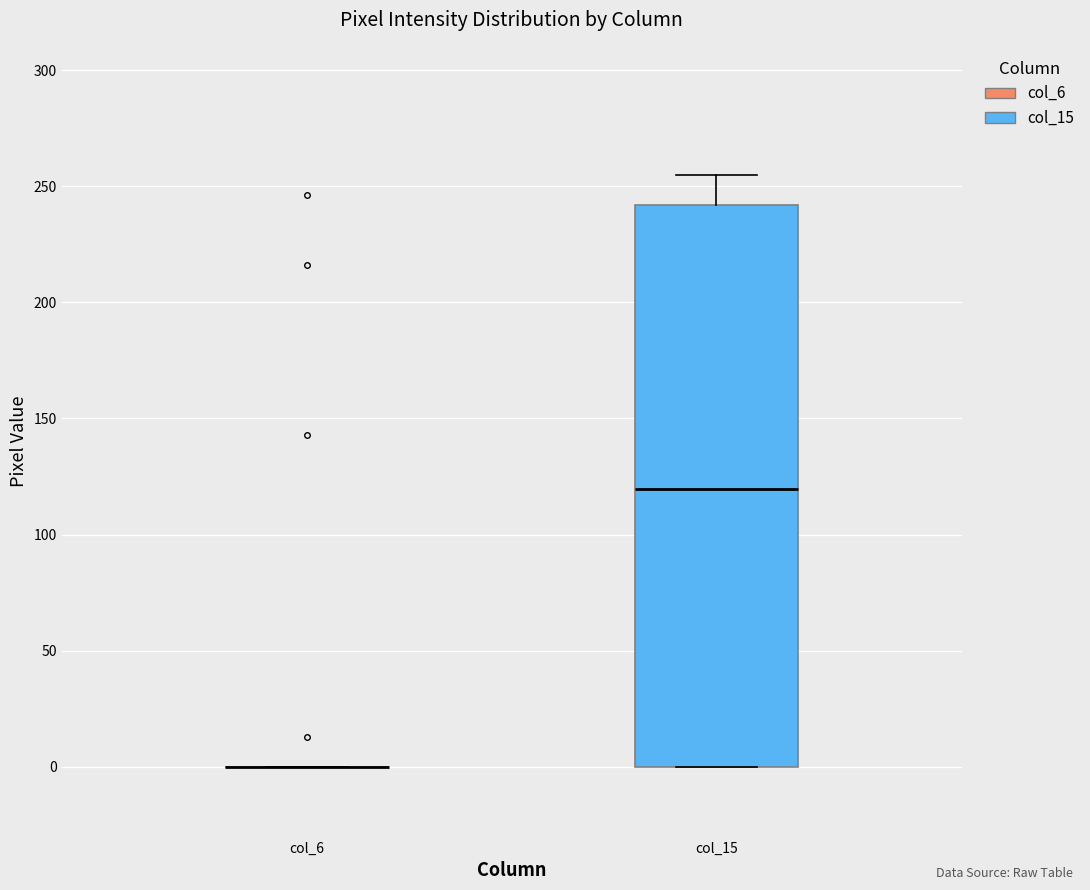

Reading left to right, read every box against the y-axis: the position of its median line, the range the box covers, and the ends of its whiskers. The values are not printed on the chart, so give them approximately, as read against the axis.

col_6: box collapsed to a line at 0, whiskers 0 to 0
col_15: median 120, box 0 to 240, whiskers 0 to 255